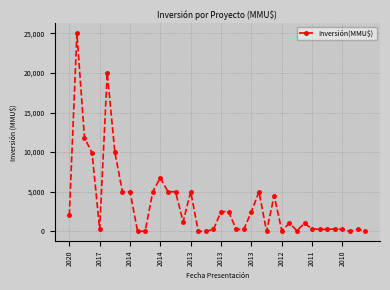

What is the sum of all values?

138457